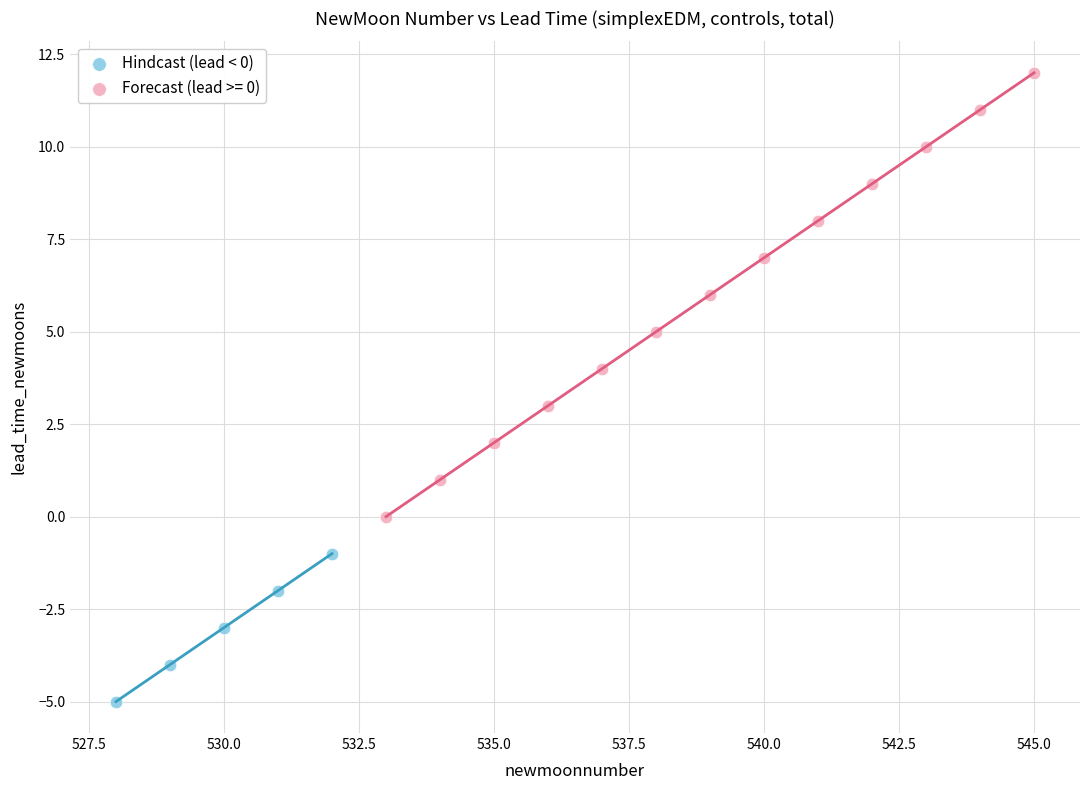

Which series contains the highest Y value?

Forecast (lead >= 0)